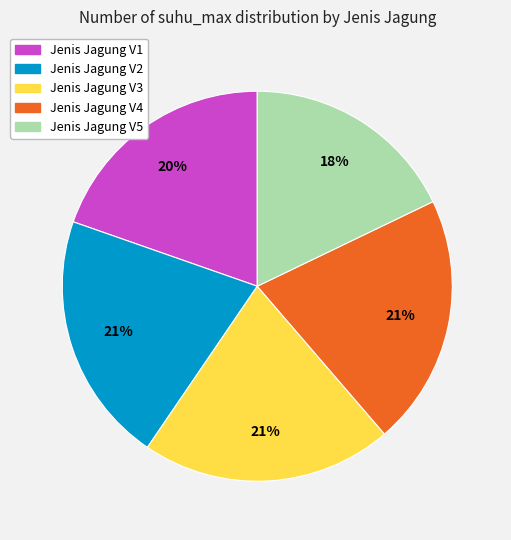

Does any single category account for the majority?

No